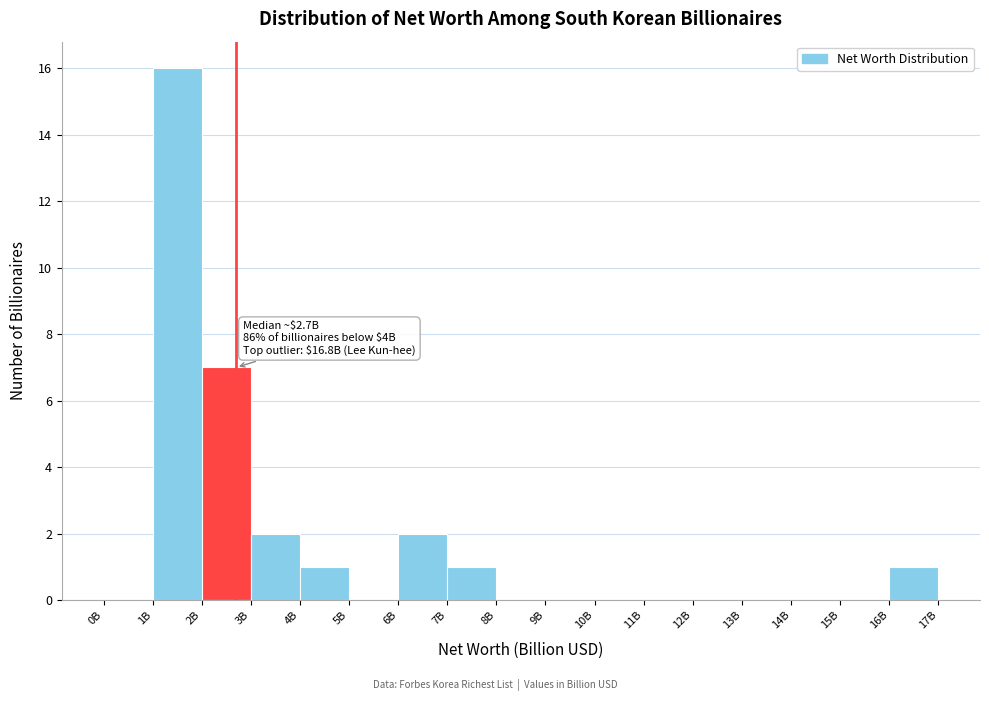

Reading right to left, list all the values displayed in this chart.

16B=1	15B=0	14B=0	13B=0	12B=0	11B=0	10B=0	9B=0	8B=0	7B=1	6B=2	5B=0	4B=1	3B=2	2B=7	1B=16	0B=0